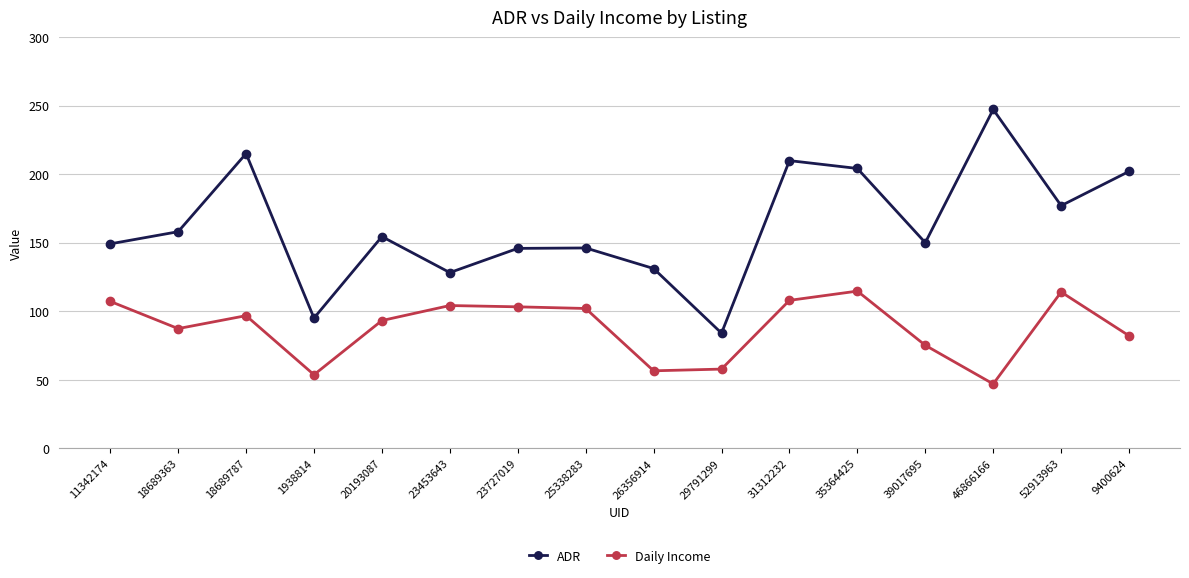

How many data points in Daily Income are above 96?

8